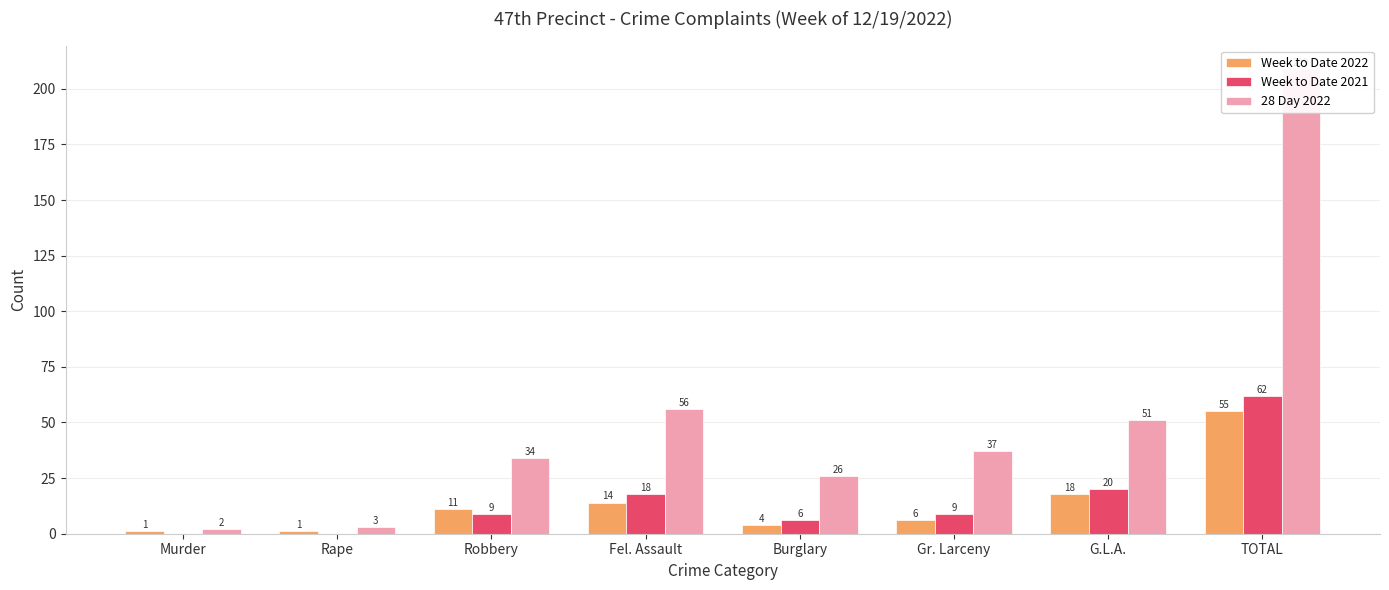

Which has a higher value, G.L.A. or Gr. Larceny?

G.L.A.